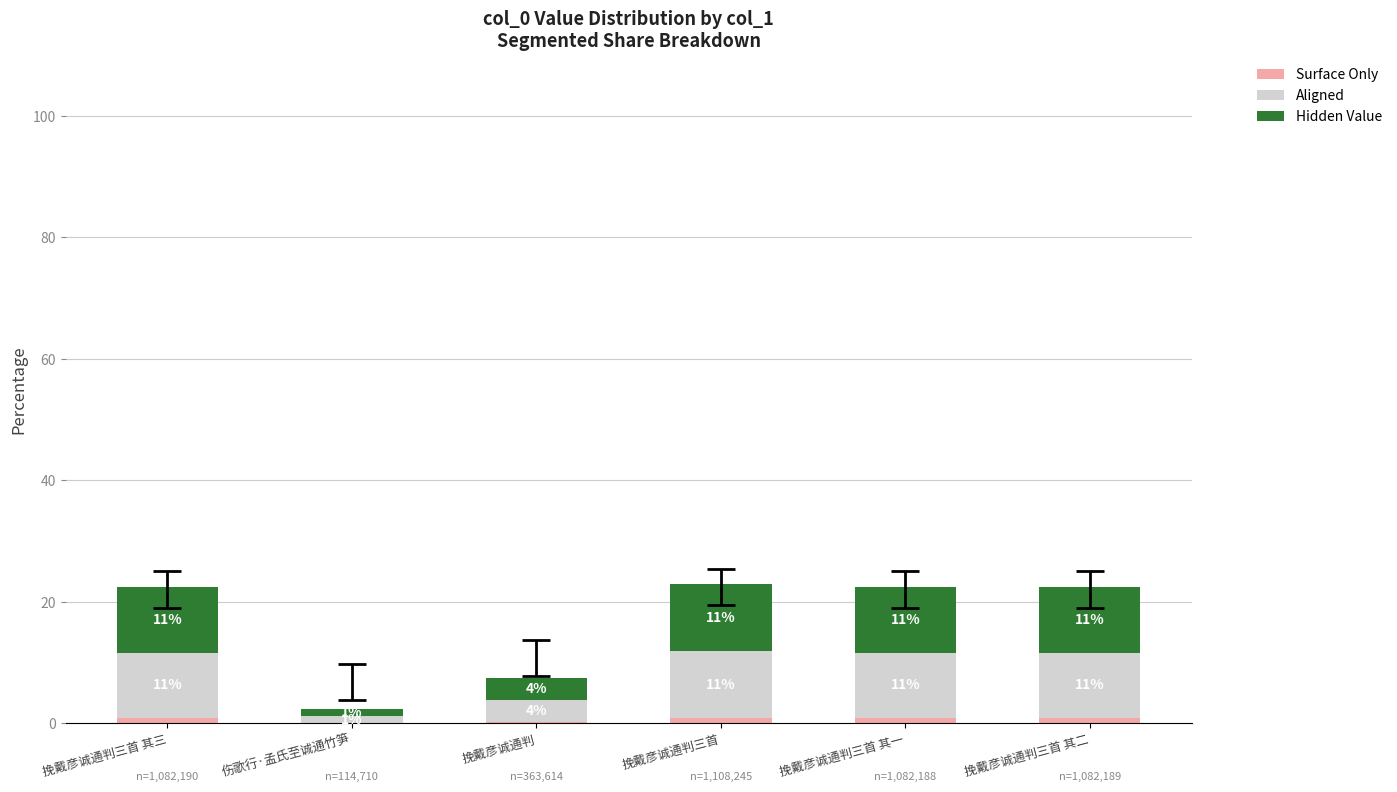

Are the bars horizontal?

No